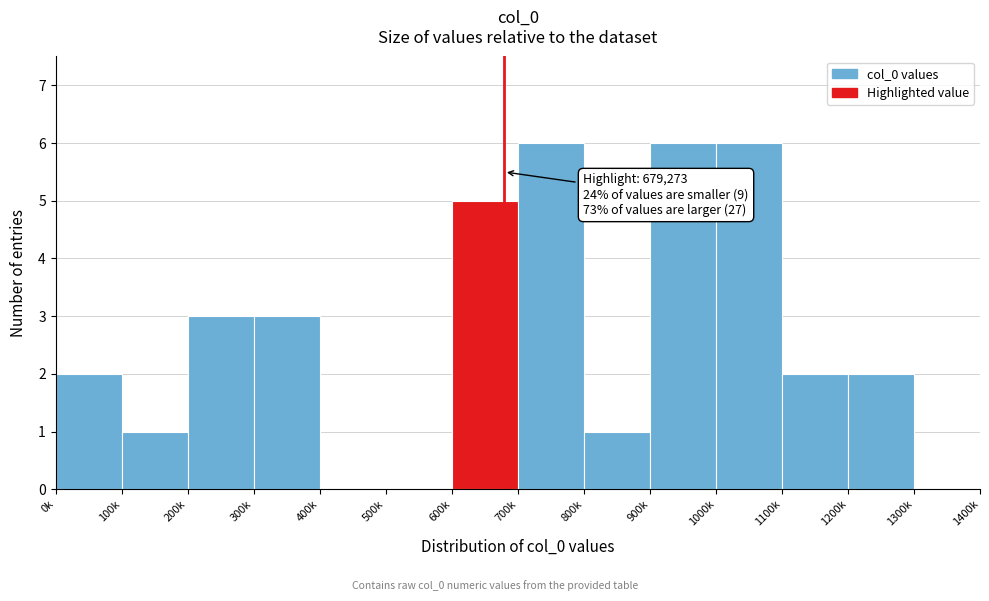

Reading left to right, extract all data points from this chart.

0k=2	100k=1	200k=3	300k=3	400k=0	500k=0	600k=5	700k=6	800k=1	900k=6	1000k=6	1100k=2	1200k=2	1300k=0